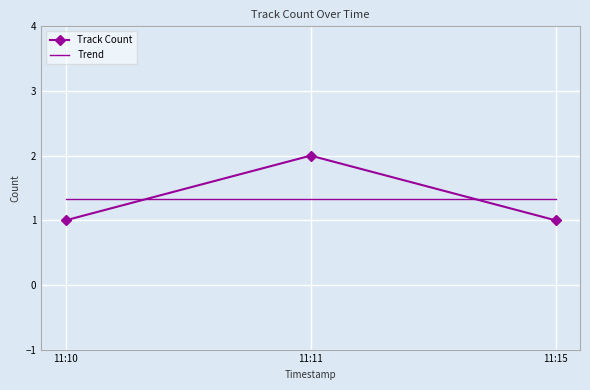

Which label corresponds to the largest value in the chart?

11:11